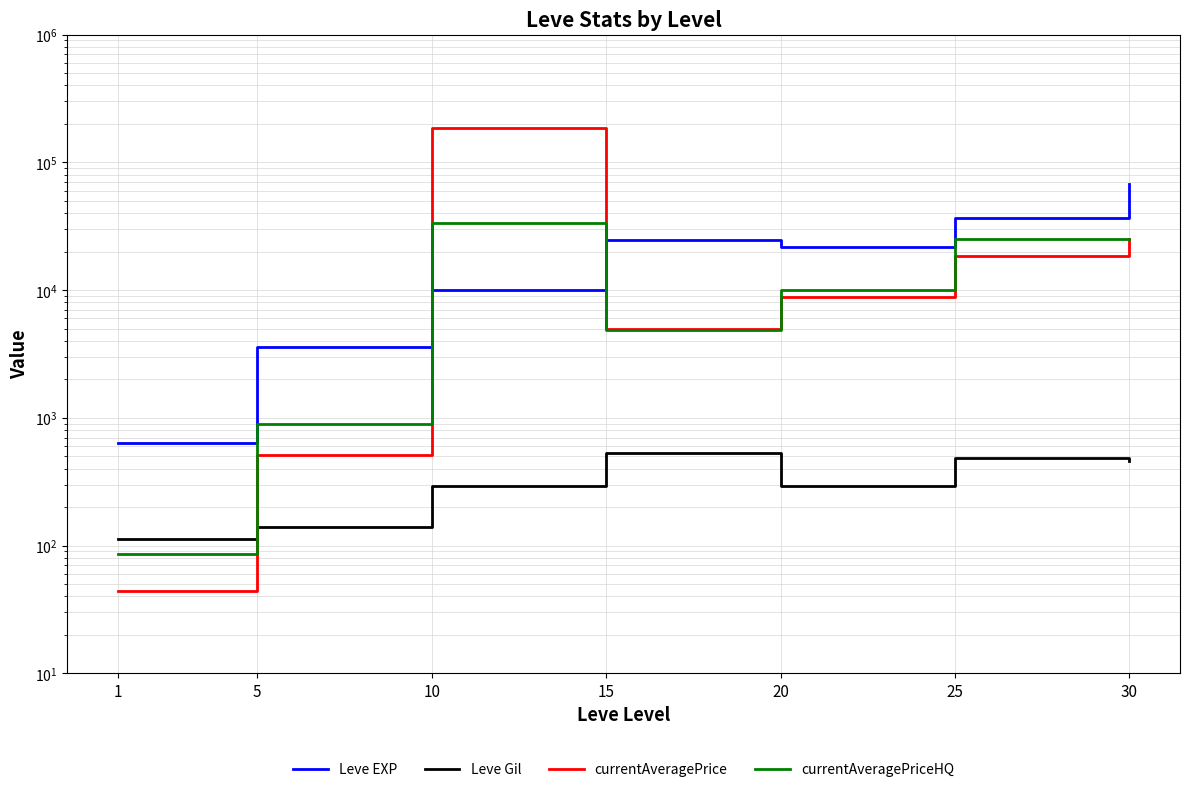

Which series has the widest spread of values?

currentAveragePrice